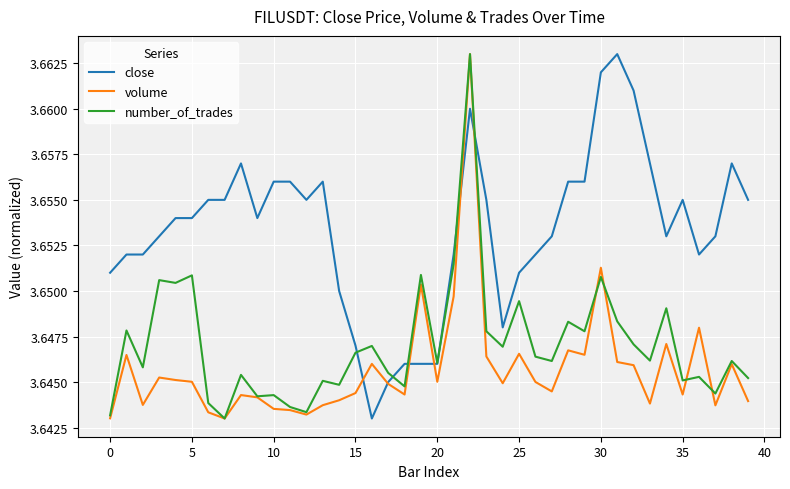

Rank the series by their average value, from highest to lowest.

close, number_of_trades, volume